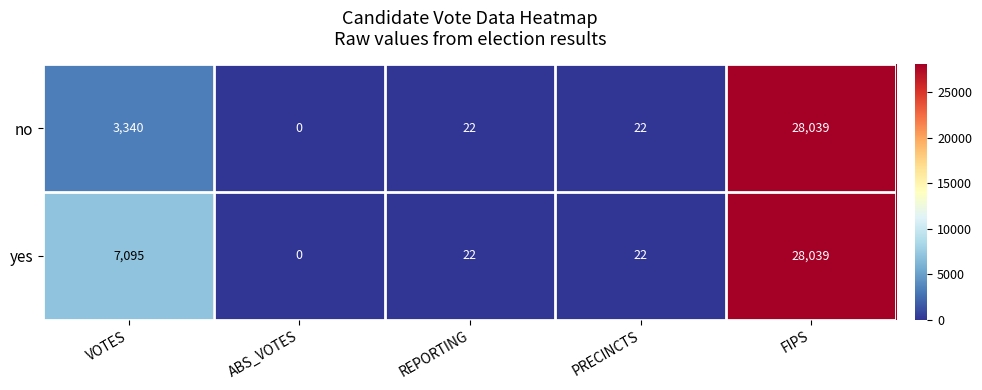

Reading left to right, extract all data points from this chart.

no: 3340	0	22	22	28039
yes: 7095	0	22	22	28039